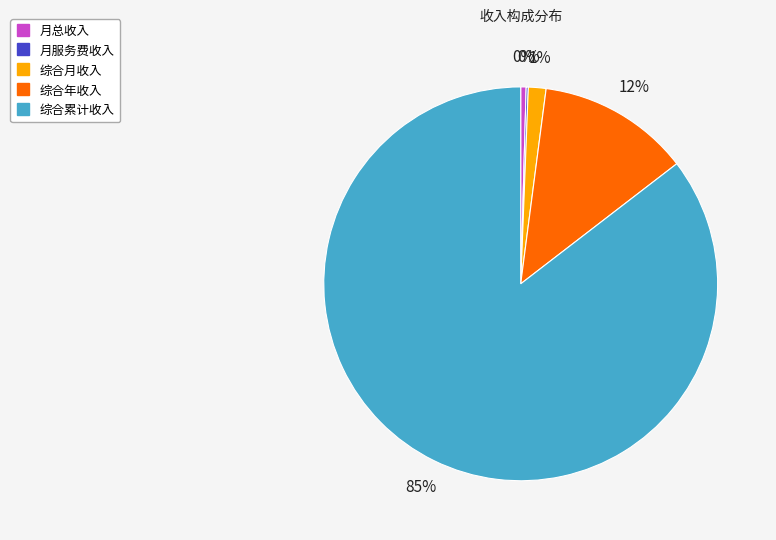

Which has a higher value, 综合累计收入 or 月总收入?

综合累计收入